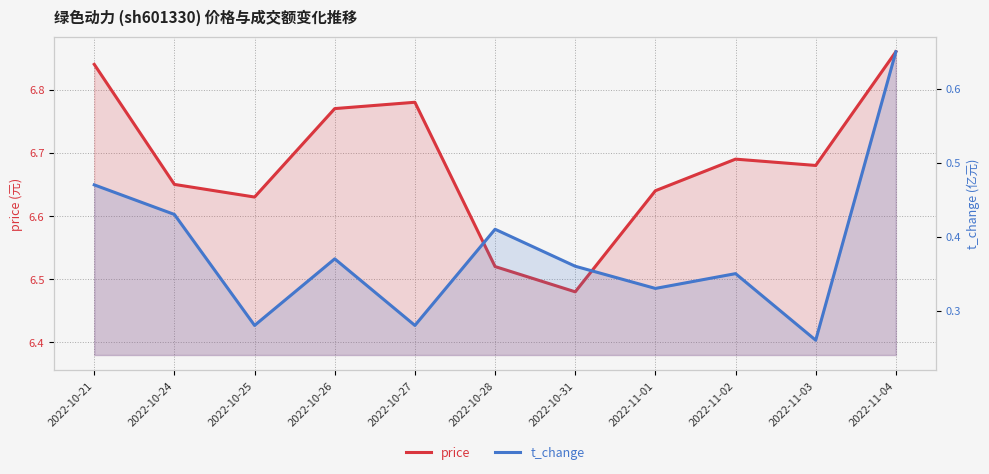

What is the difference between the maximum and minimum values in the price series?

0.4